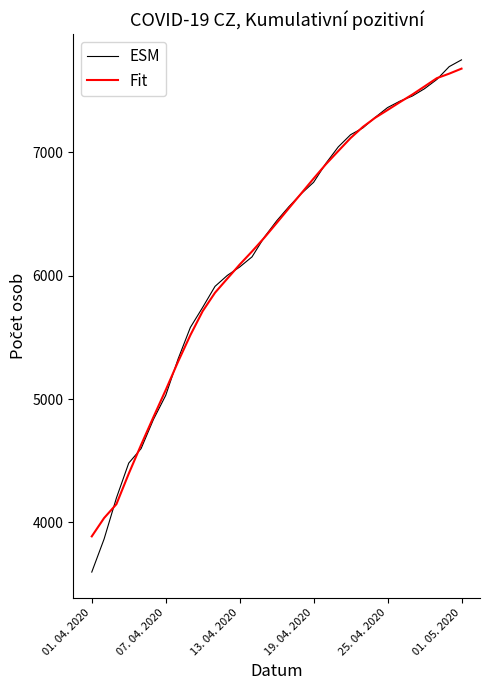

Which series has the widest spread of values?

ESM